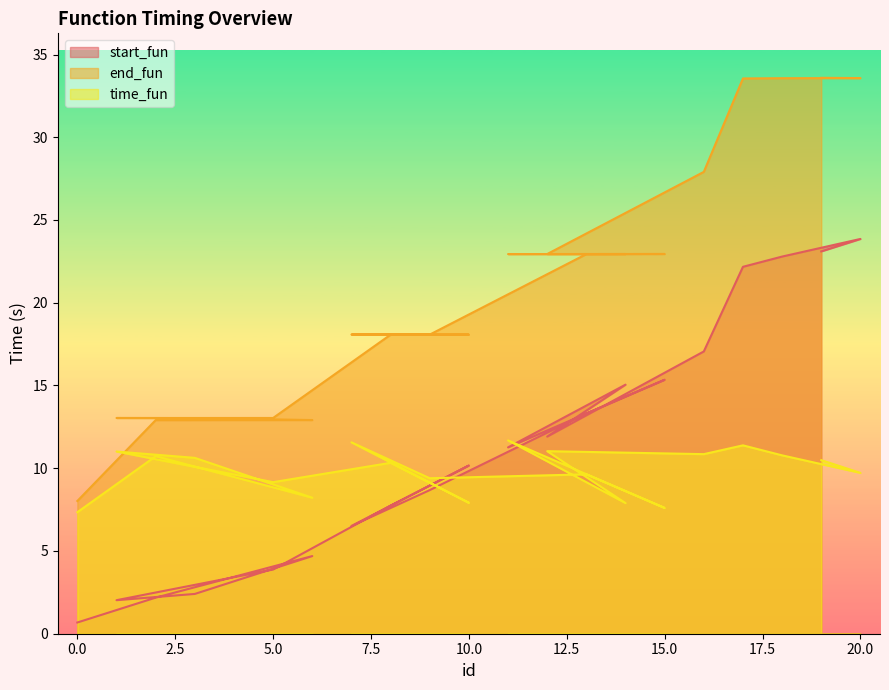

Where is start_fun nearest to the value 12?

12